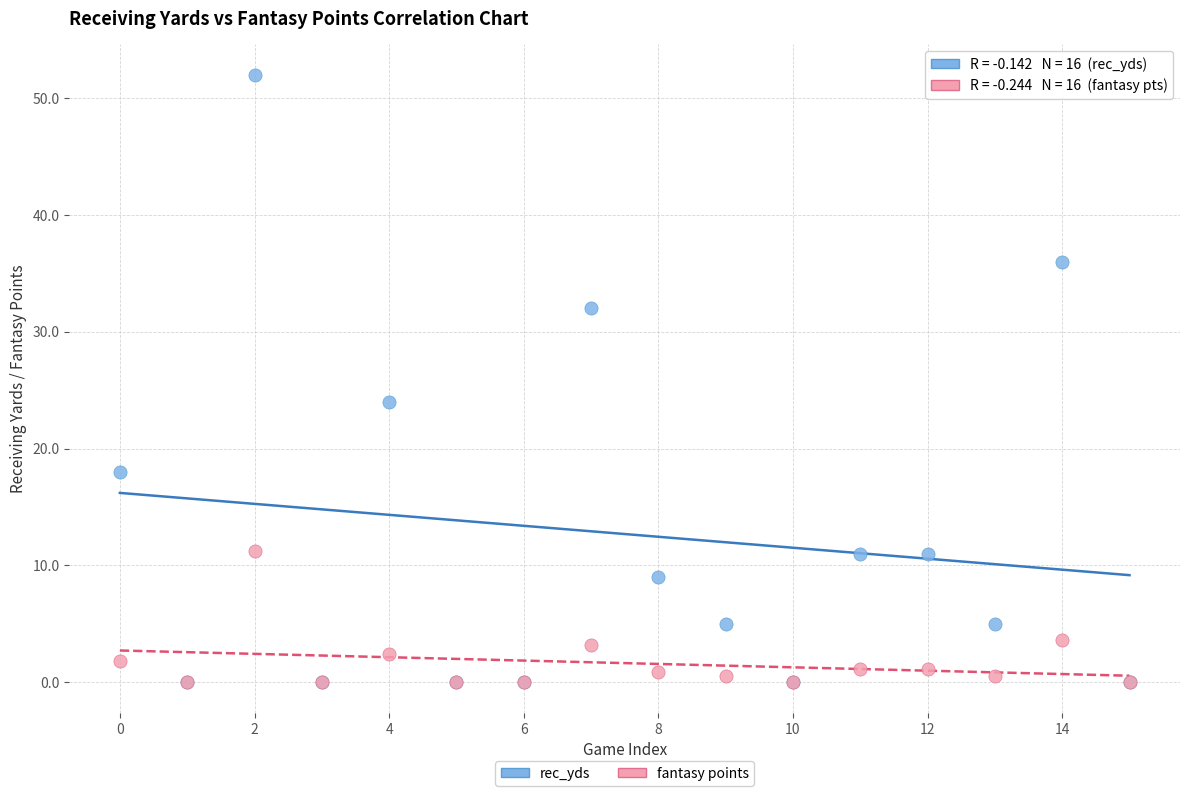

Which series has the largest Y range (max minus min)?

rec_yds